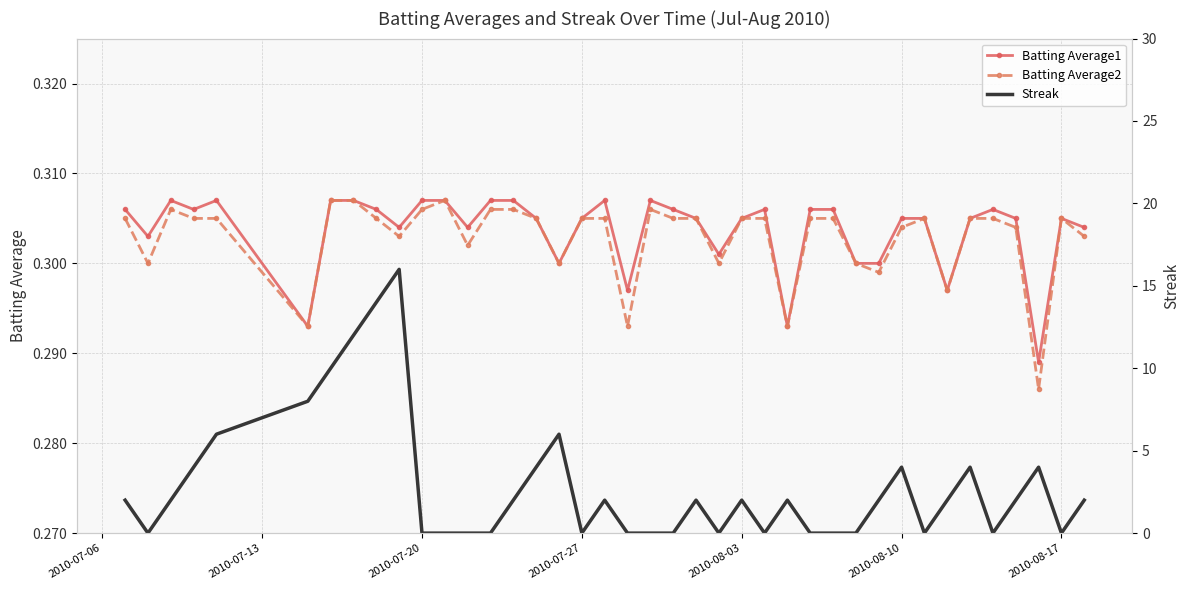

How many Batting Average2 values are between 0 and 1?

40